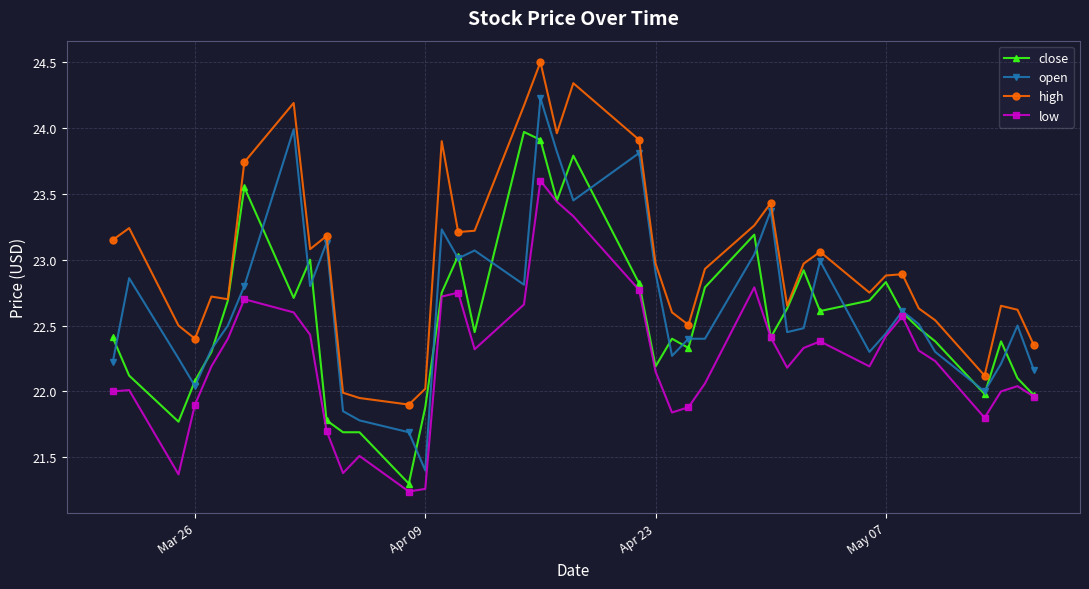

True or false: high and low cross at least once.

False